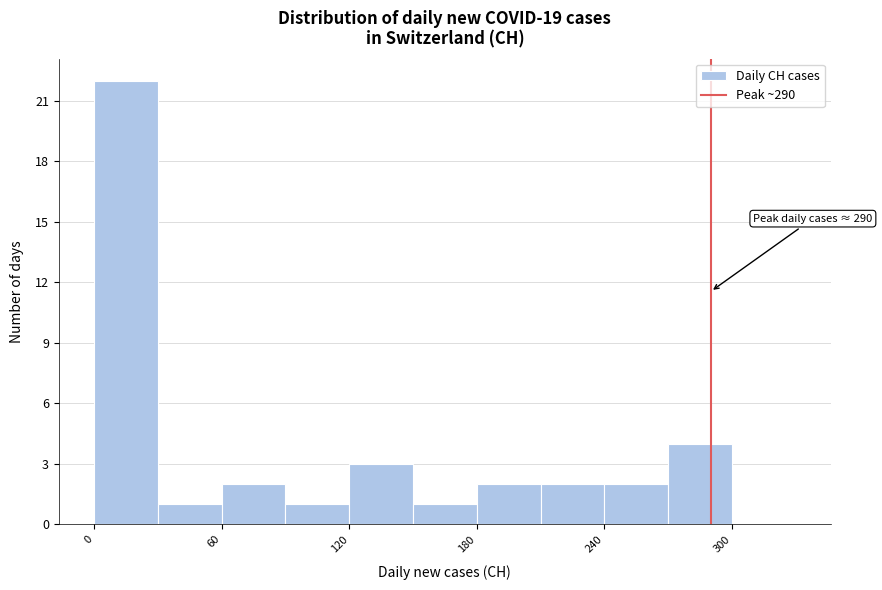

Read against the x-axis, roughly where is the centre of the tallest bar?

20